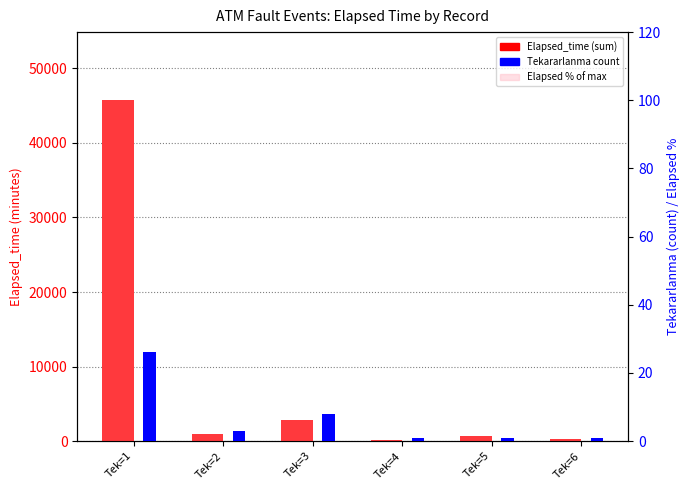

Which series changed the most between Tek=4 and Tek=6?

Elapsed_time